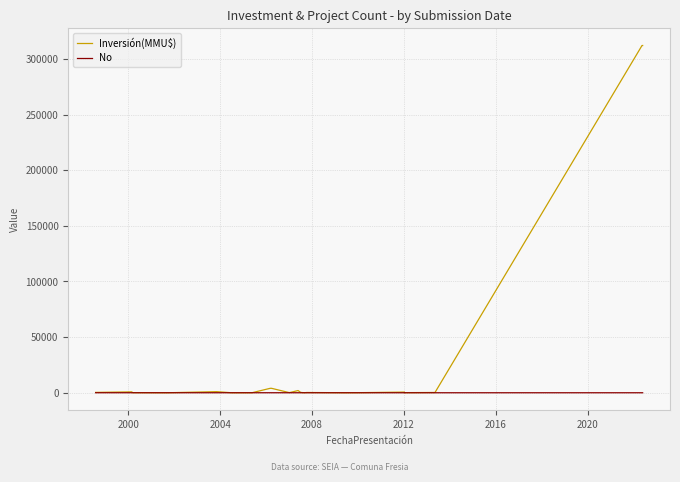

What is the highest value of the Inversión(MMU$) series?

312000